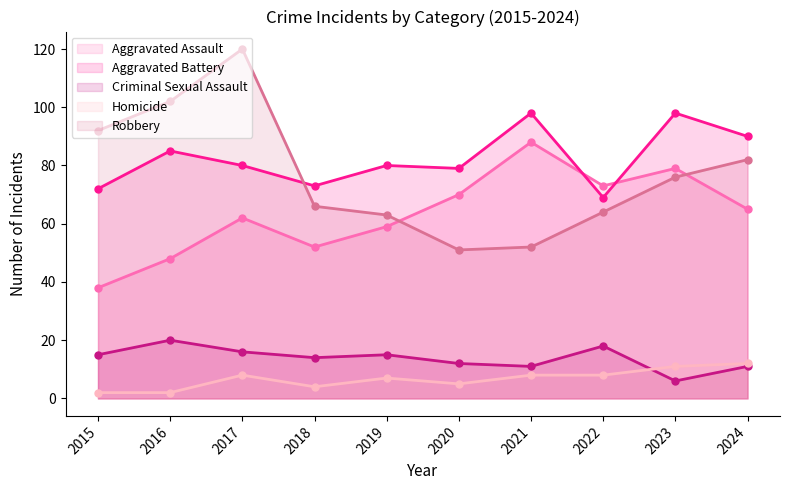

What value does the Criminal Sexual Assault series have at 2018, to the nearest 10?

10